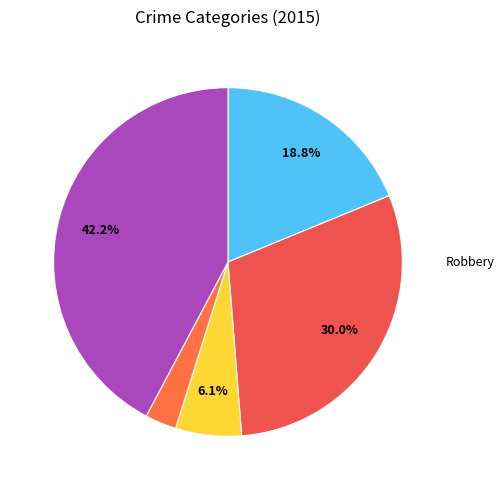

Does any single category account for the majority?

No